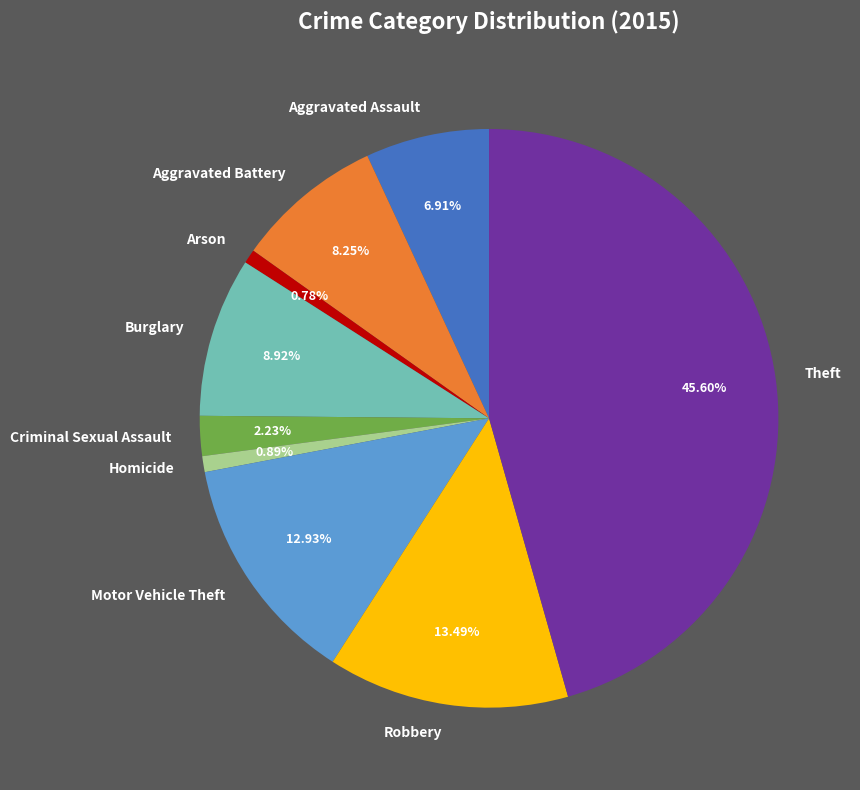

Is the sum of Theft and Robbery greater than half?

Yes